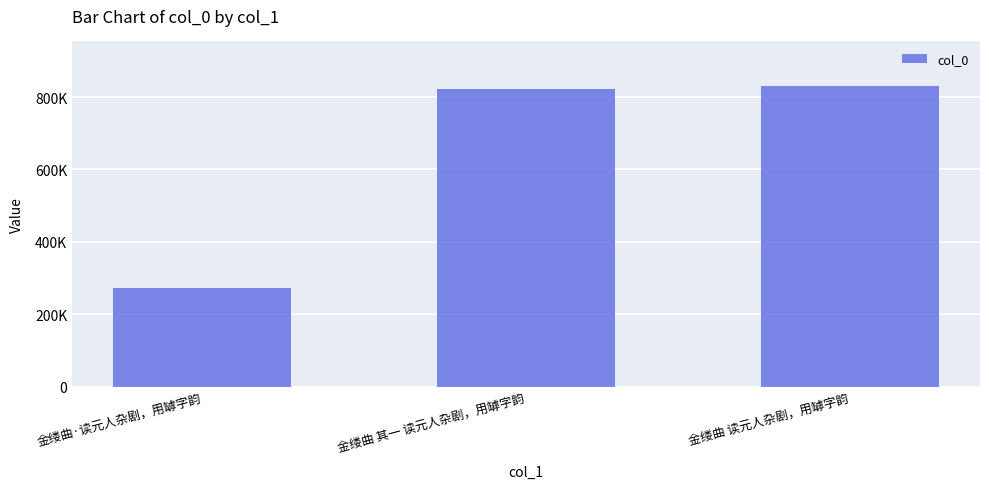

What position from the left is 金缕曲 读元人杂剧，用罅字韵?

3